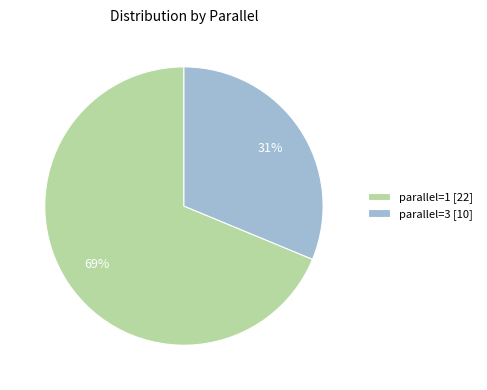

Between parallel=1 [22] and parallel=3 [10], which is larger?

parallel=1 [22]